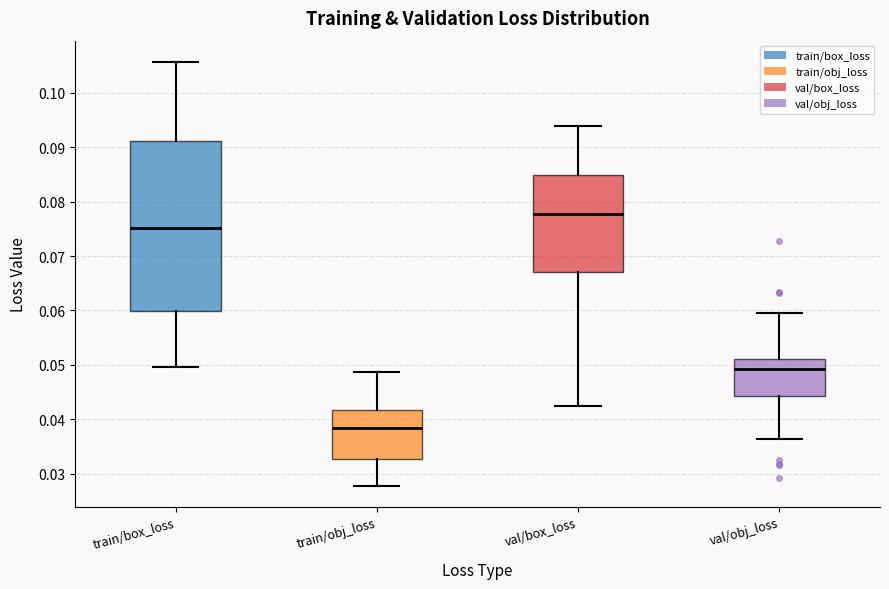

Reading left to right, read every box against the y-axis: the position of its median line, the range the box covers, and the ends of its whiskers. The values are not printed on the chart, so give them approximately, as read against the axis.

train/box_loss: median 0.075, box 0.060 to 0.091, whiskers 0.050 to 0.106
train/obj_loss: median 0.038, box 0.033 to 0.042, whiskers 0.028 to 0.049
val/box_loss: median 0.078, box 0.067 to 0.085, whiskers 0.042 to 0.094
val/obj_loss: median 0.049, box 0.044 to 0.051, whiskers 0.036 to 0.060